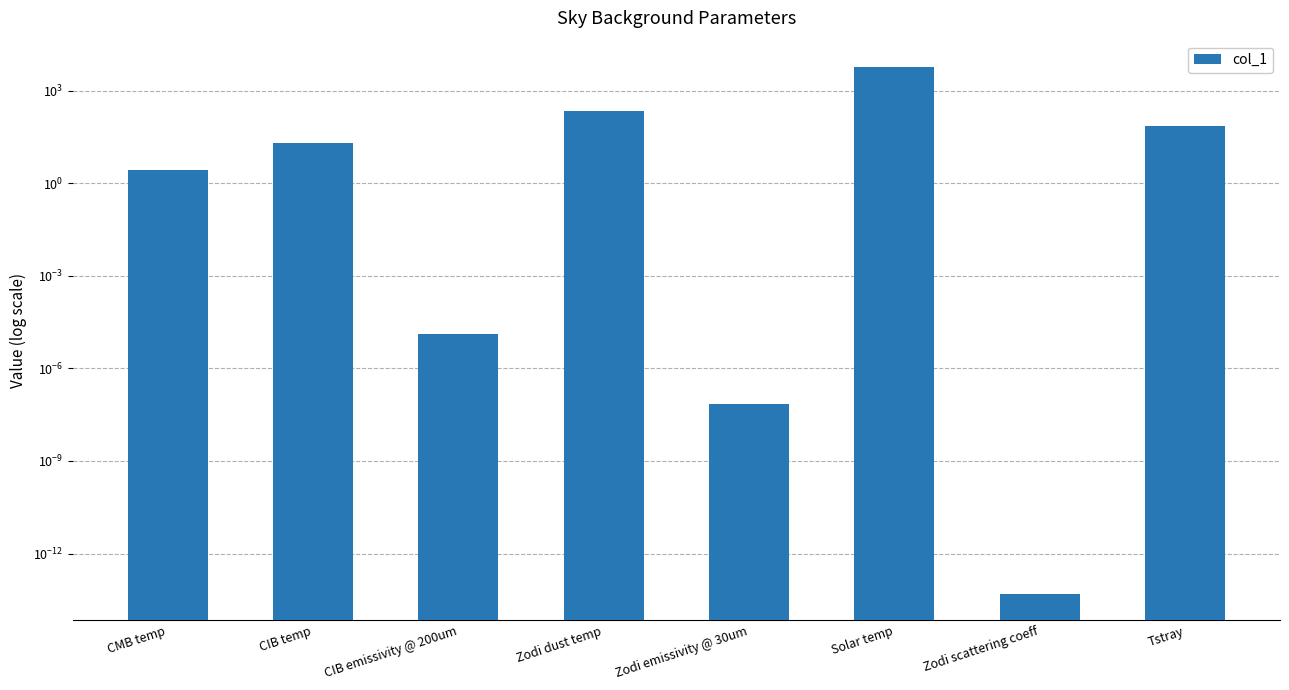

What is the value of the 4th bar from the left?

220.0